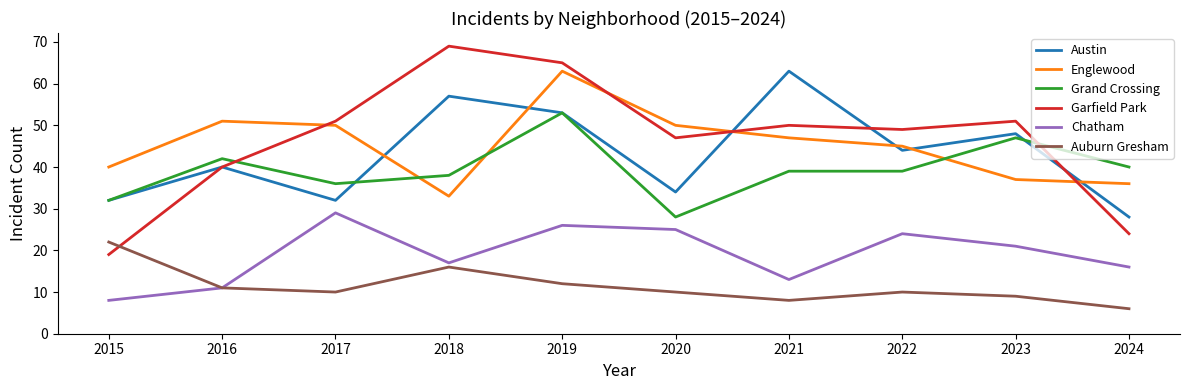

What is the maximum value shown in the chart?

69